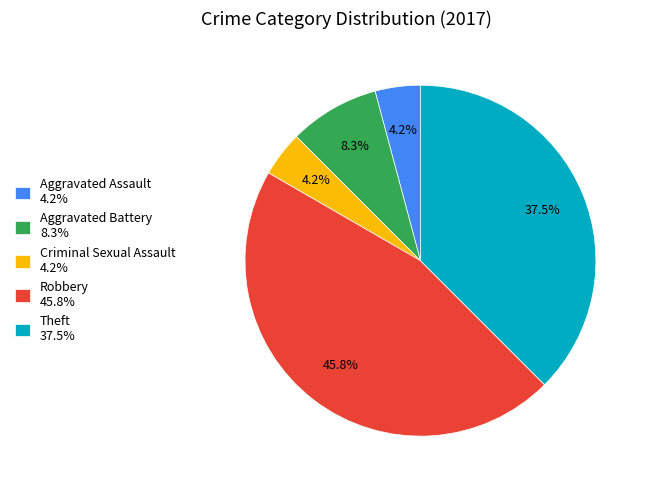

What is the ratio of the value at Aggravated Assault to the value at Aggravated Battery?

0.5